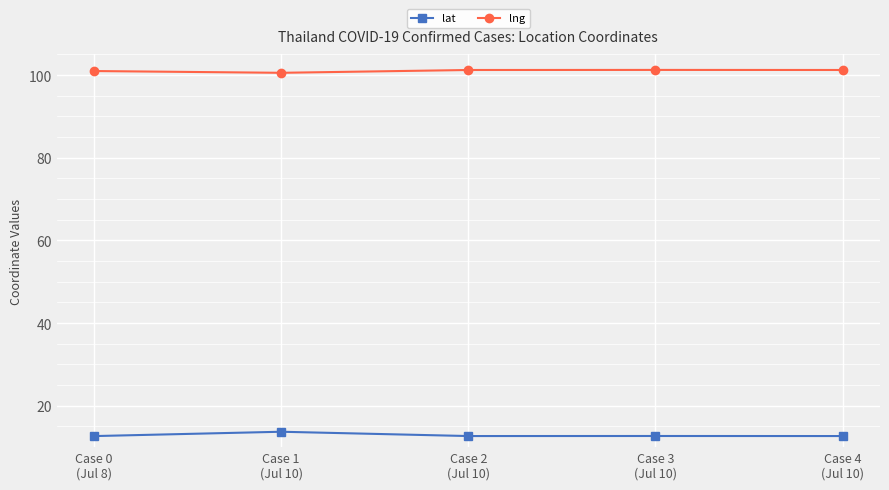

Read the lng value at Case 2
(Jul 10).

101.2